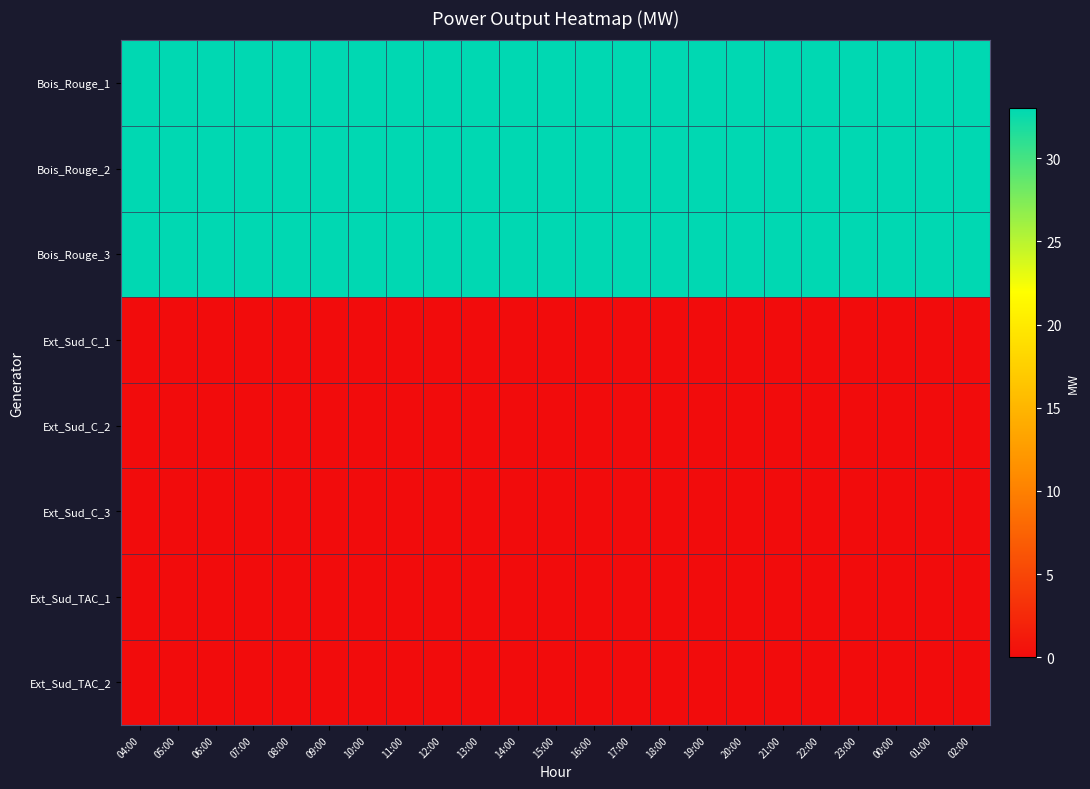

Which label corresponds to the smallest value in the chart?

04:00